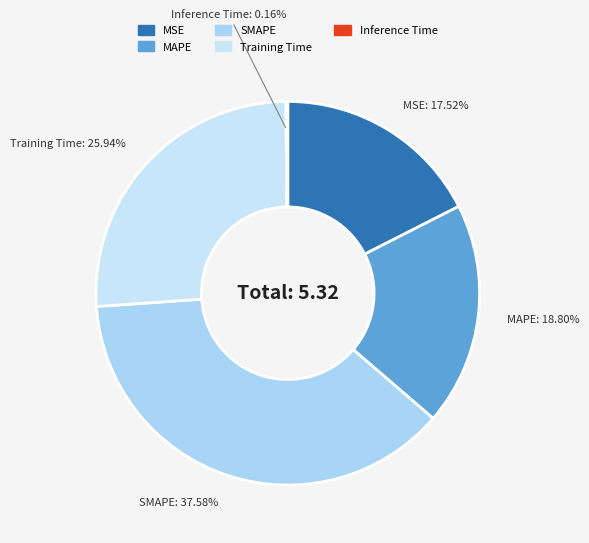

Is there a majority slice in this chart?

No